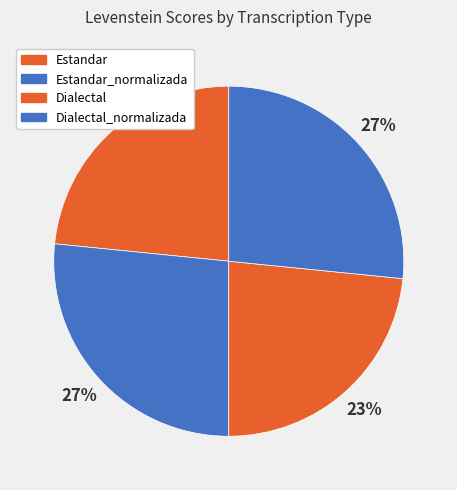

The Estandar_normalizada slice represents 27% of the pie. True or false?

True